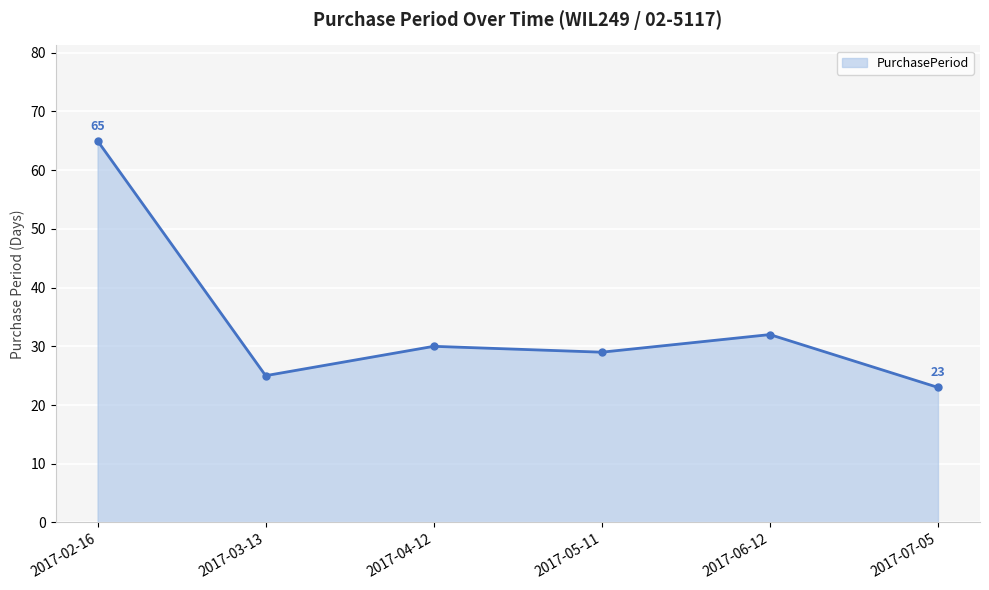

What is the value of the 4th point from the left?

29